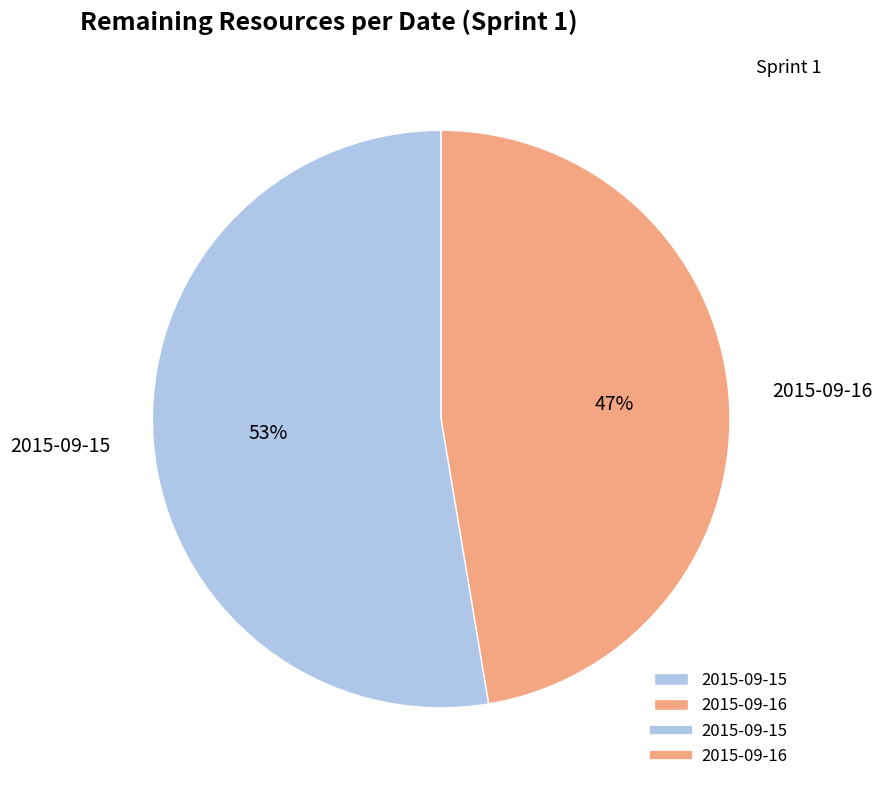

How many slices are in this pie chart?

2